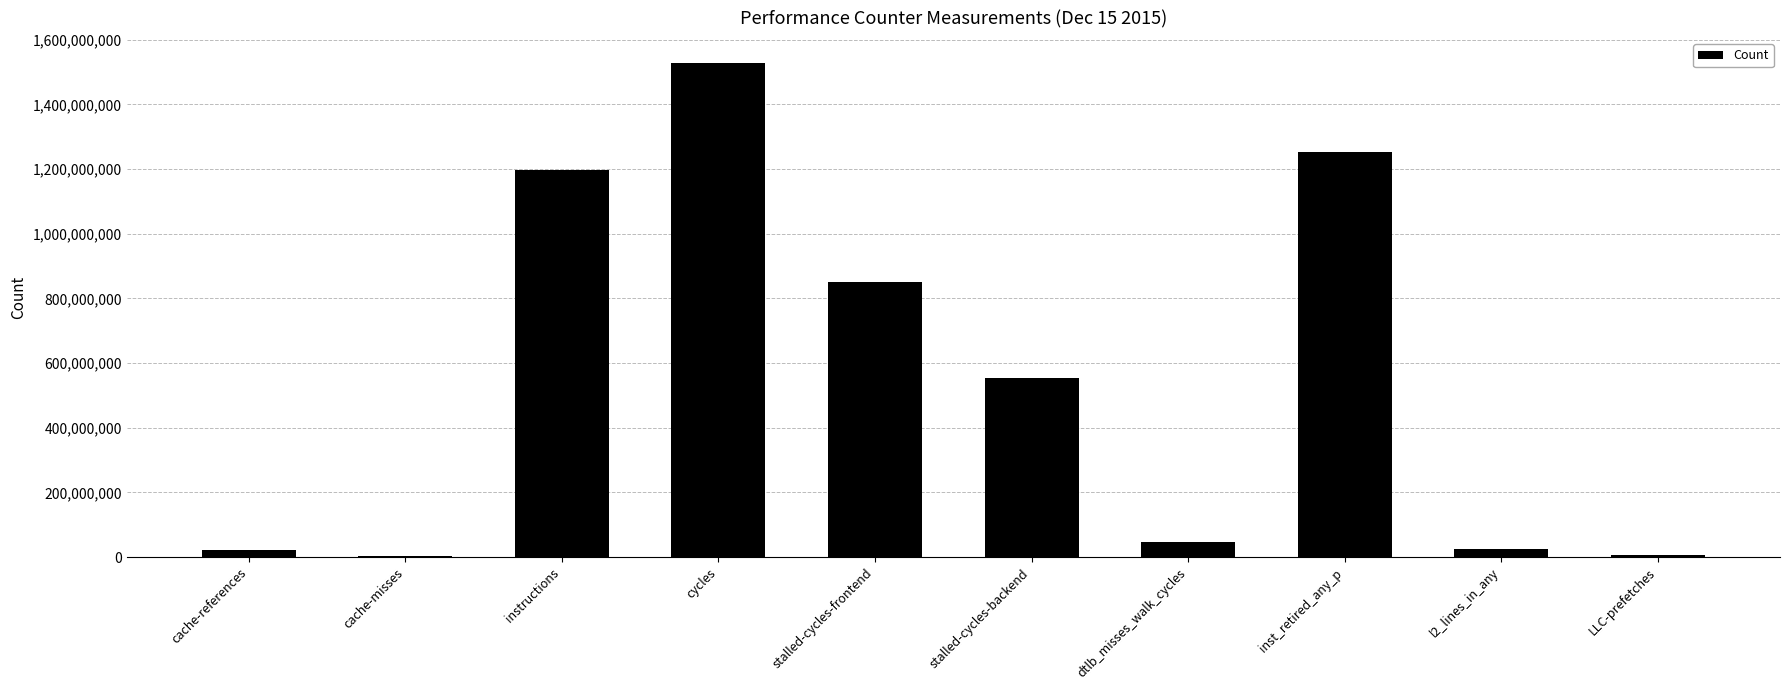

What value does the data have at l2_lines_in_any, to the nearest 50?

24773100